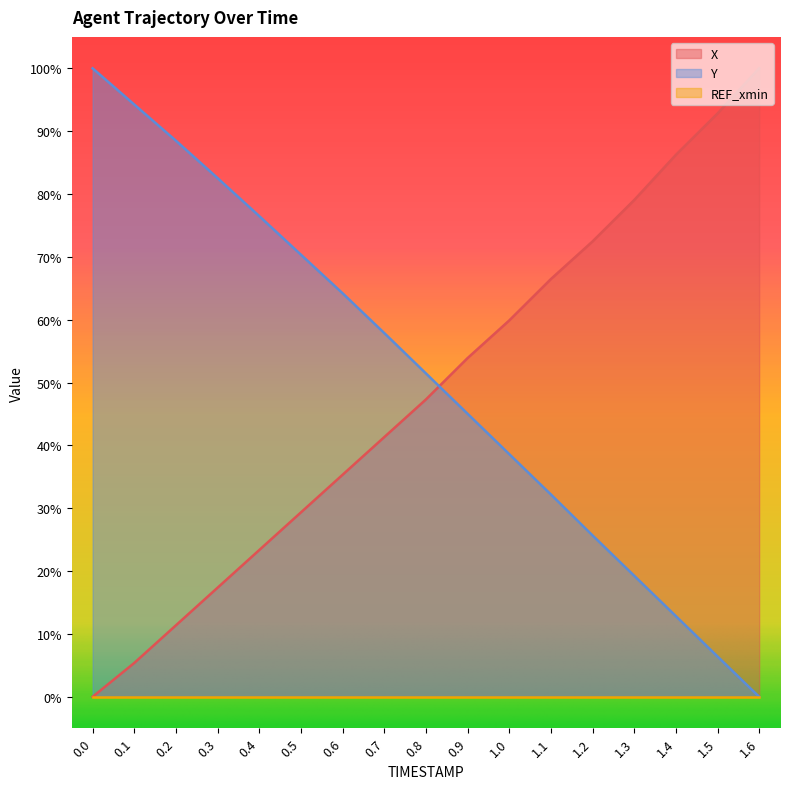

What is the maximum value shown in the chart?

100.0